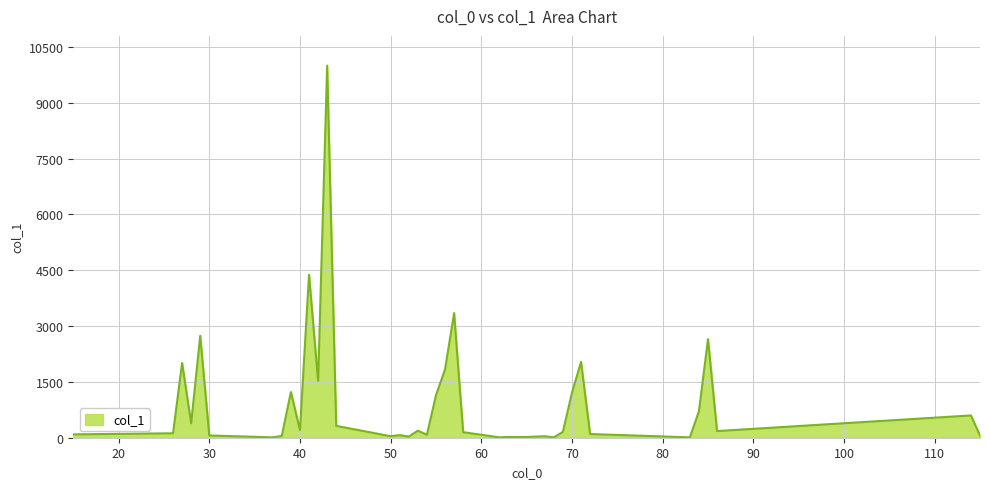

What is the maximum value shown in the chart?

9999